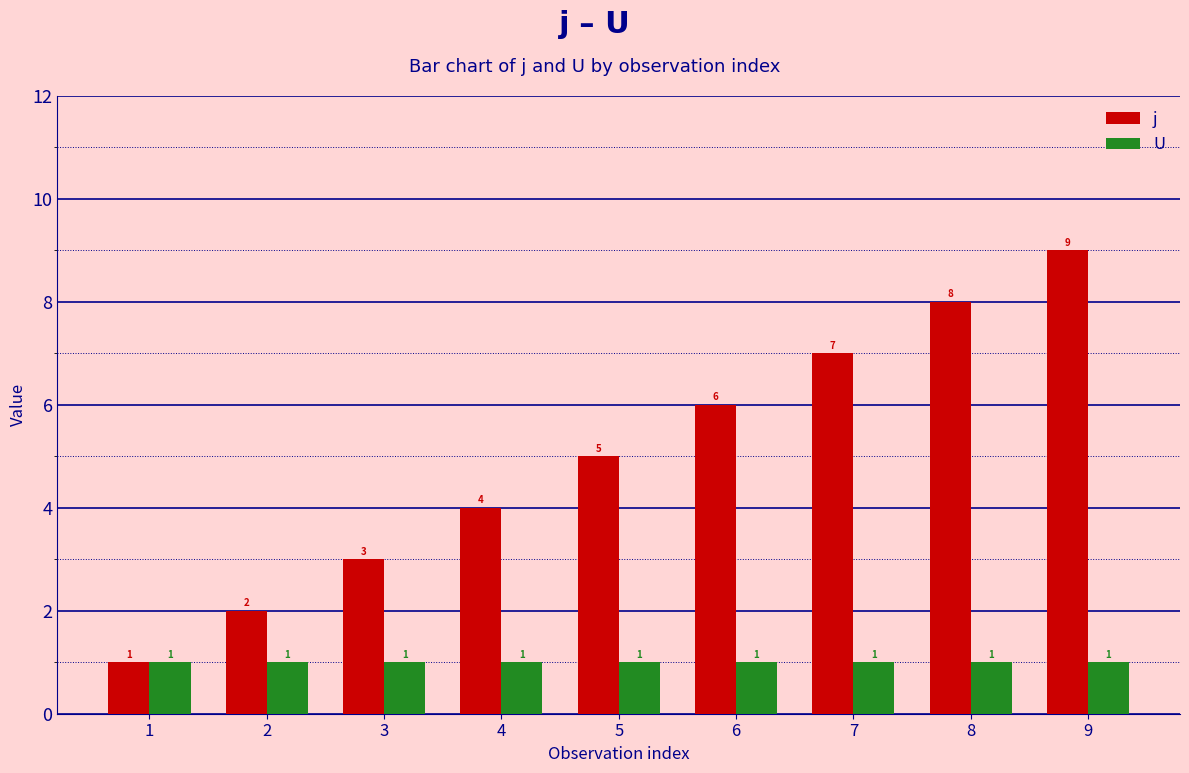

At which label is j closest to 5?

5